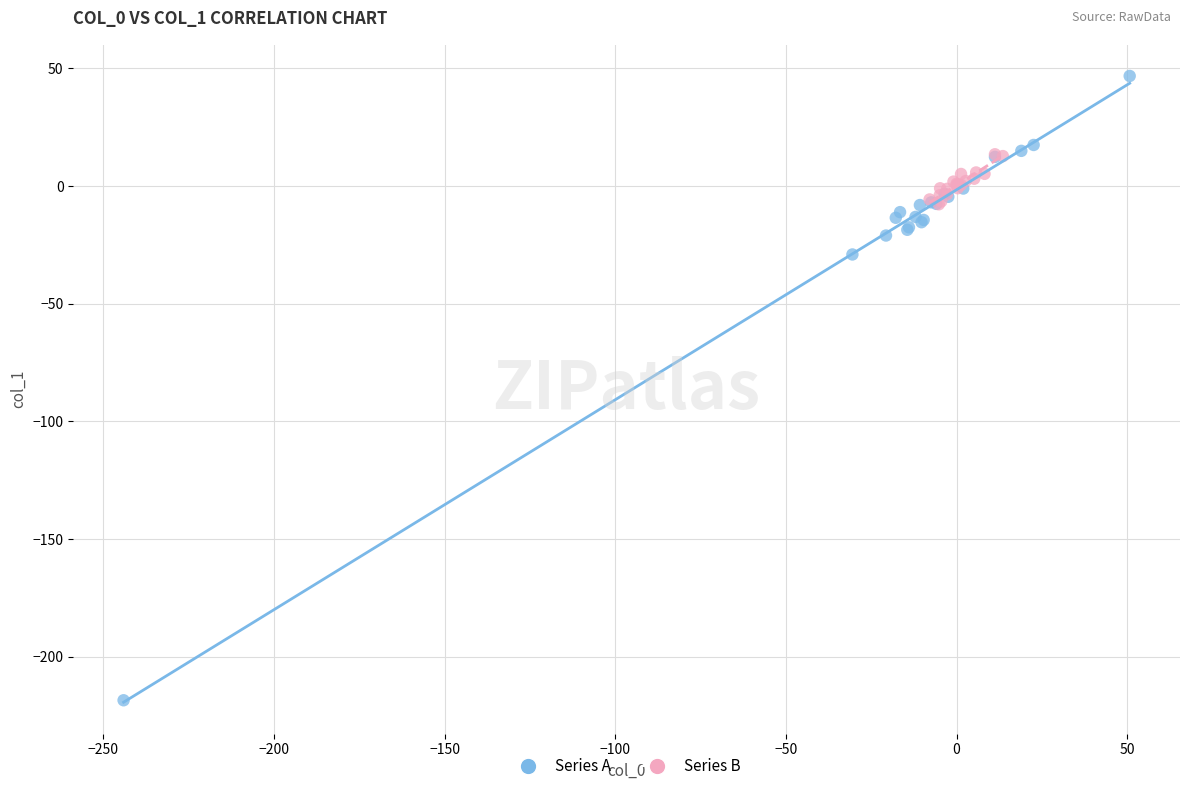

Which series has the widest spread of Y values?

Series A